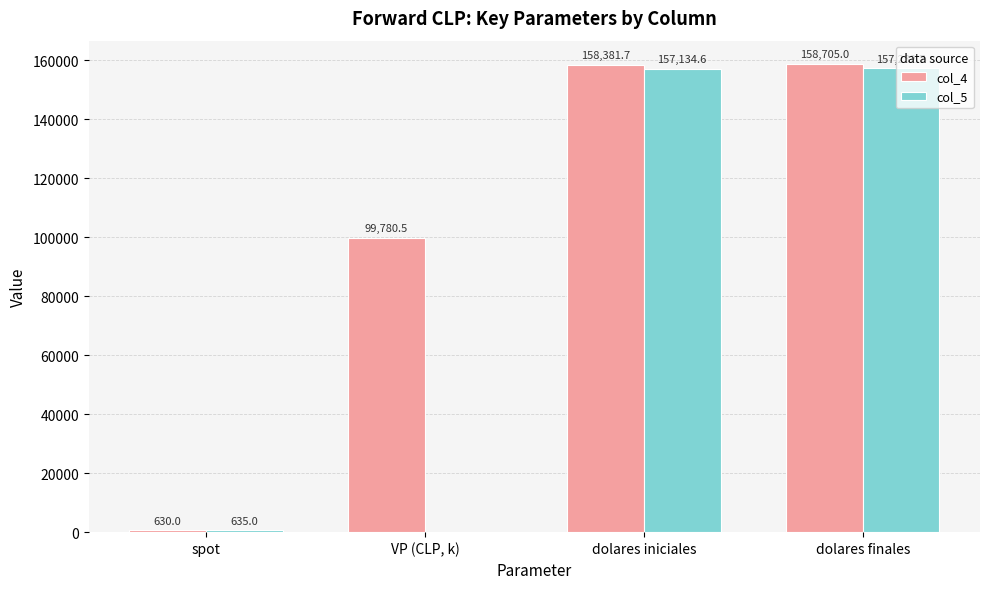

Is the value of col_4 at spot greater than the value of col_5 at spot?

No